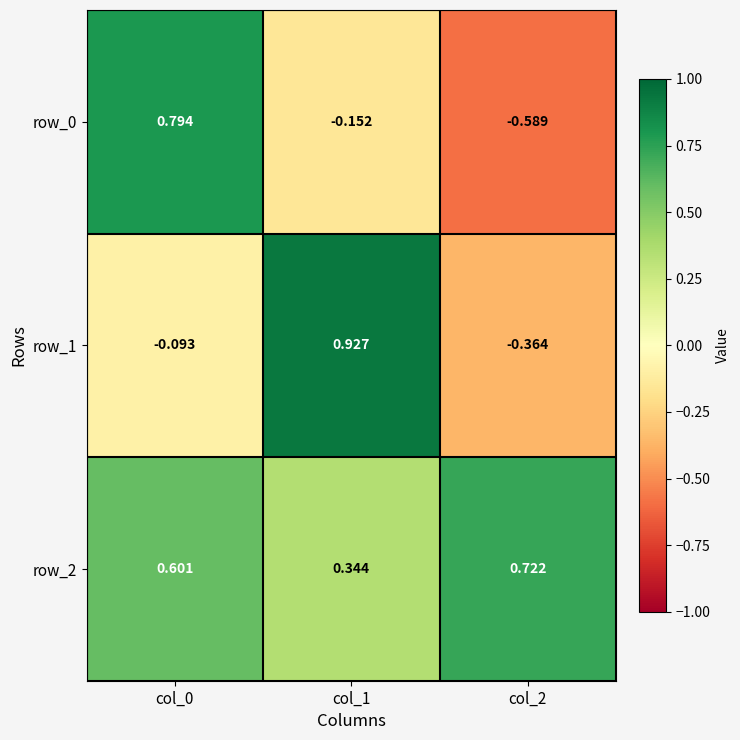

Which series has the widest spread of values?

row_0